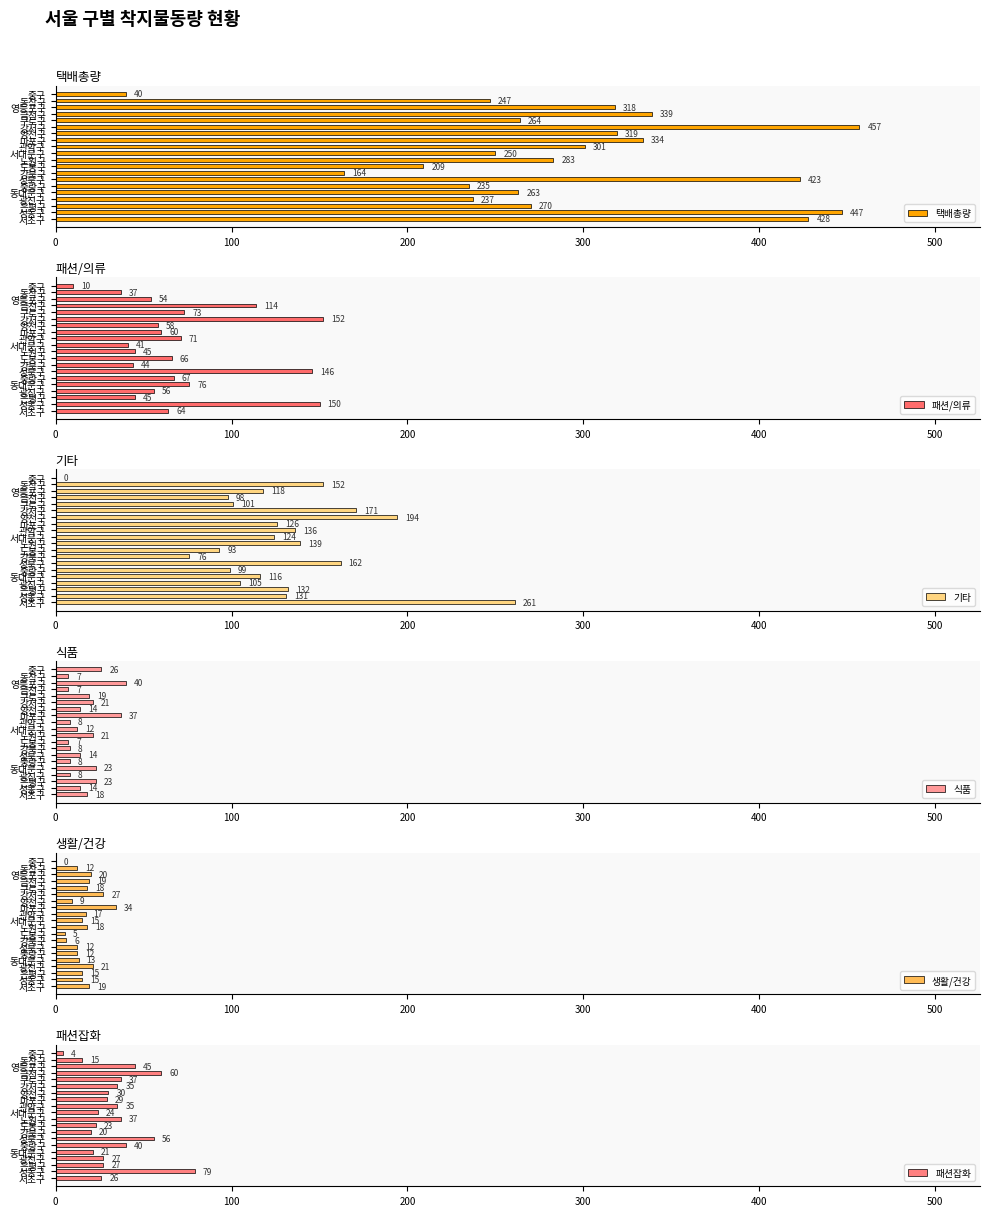

The value of 식품 at 중구 is 6. True or false?

False